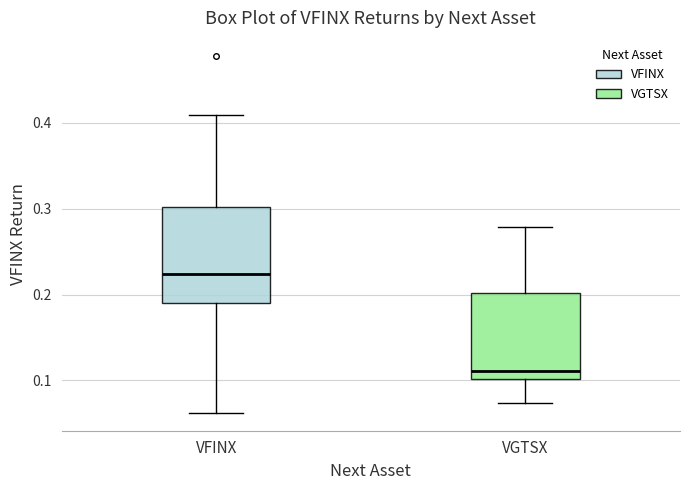

Reading left to right, transcribe this box plot: for each box, give where its median line is, the range the box spans, and where its two whiskers end, as read against the y-axis. The values are not printed on the chart, so give them approximately, as read against the axis.

VFINX: median 0.22, box 0.19 to 0.30, whiskers 0.06 to 0.41
VGTSX: median 0.11, box 0.10 to 0.20, whiskers 0.07 to 0.28